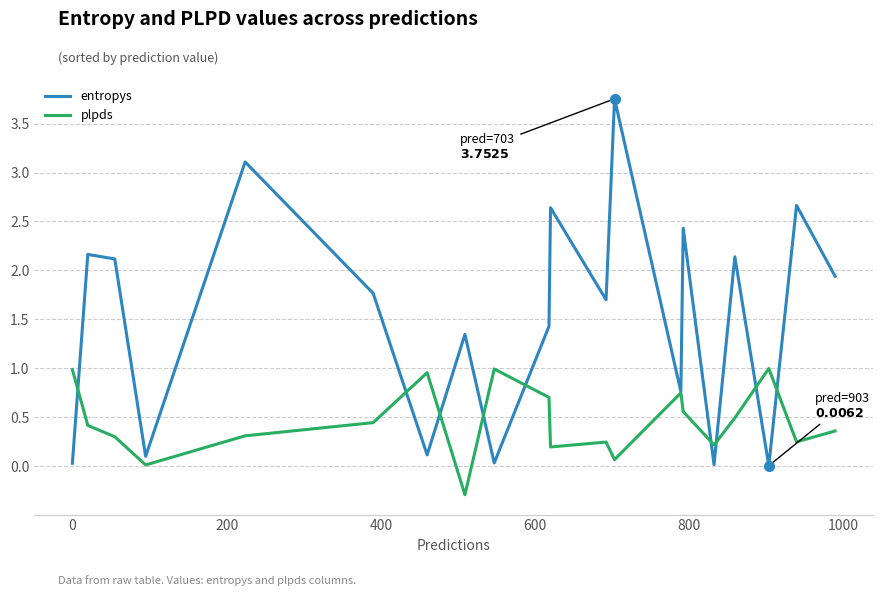

Which series has the largest range (max minus min)?

entropys